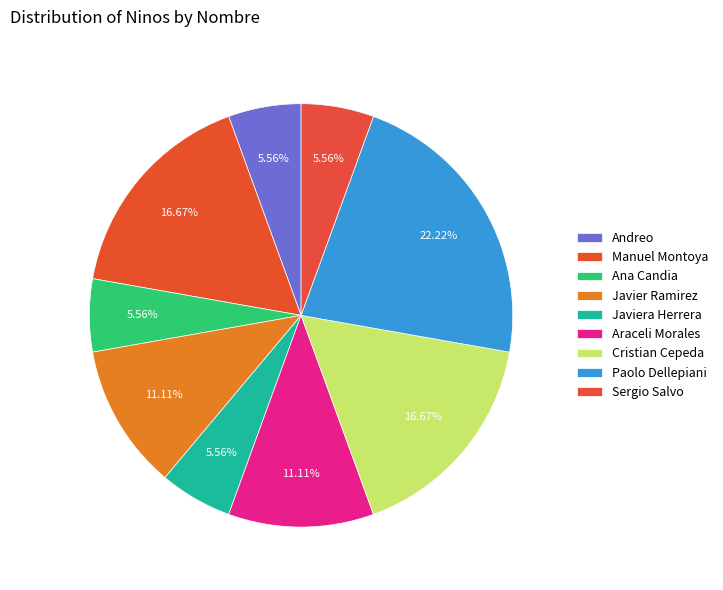

To the nearest percent, what percentage of the pie is Sergio Salvo?

6%